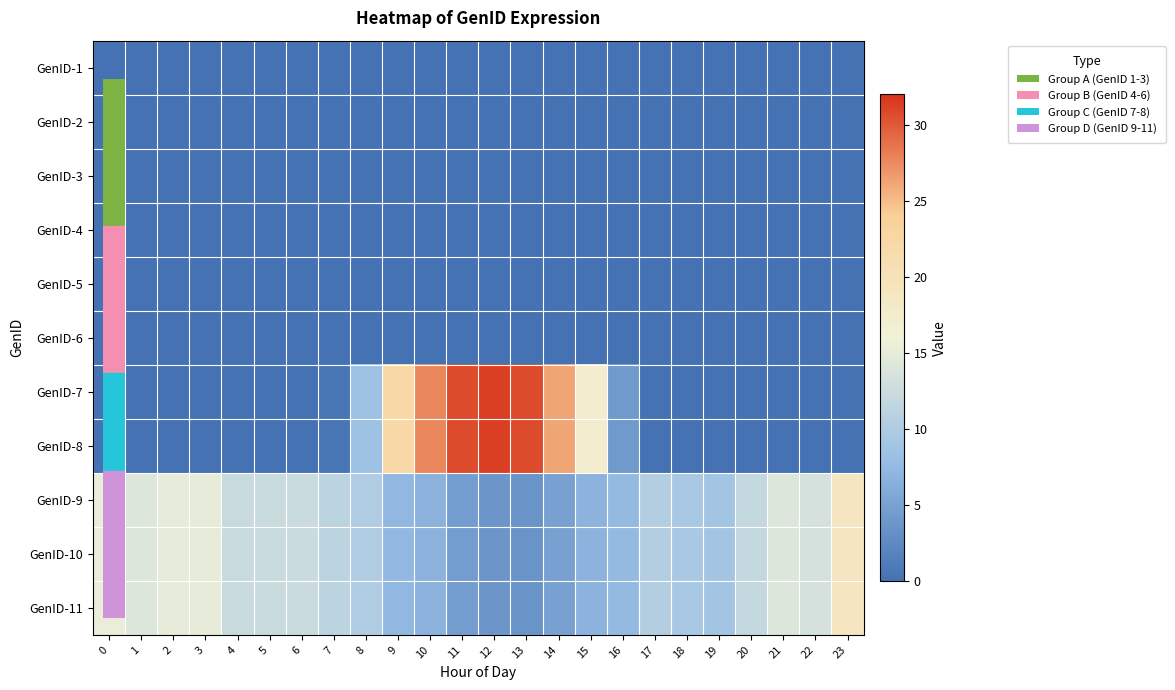

Reading left to right, transcribe all the data shown in this chart.

GenID-1: 0=0.0	1=0.0	2=0.0	3=0.0	4=0.0	5=0.0	6=0.0	7=0.0	8=0.0	9=0.0	10=0.0	11=0.0	12=0.0	13=0.0	14=0.0	15=0.0	16=0.0	17=0.0	18=0.0	19=0.0	20=0.0	21=0.0	22=0.0	23=0.0
GenID-2: 0=0.0	1=0.0	2=0.0	3=0.0	4=0.0	5=0.0	6=0.0	7=0.0	8=0.0	9=0.0	10=0.0	11=0.0	12=0.0	13=0.0	14=0.0	15=0.0	16=0.0	17=0.0	18=0.0	19=0.0	20=0.0	21=0.0	22=0.0	23=0.0
GenID-3: 0=0.0	1=0.0	2=0.0	3=0.0	4=0.0	5=0.0	6=0.0	7=0.0	8=0.0	9=0.0	10=0.0	11=0.0	12=0.0	13=0.0	14=0.0	15=0.0	16=0.0	17=0.0	18=0.0	19=0.0	20=0.0	21=0.0	22=0.0	23=0.0
GenID-4: 0=0.0	1=0.0	2=0.0	3=0.0	4=0.0	5=0.0	6=0.0	7=0.0	8=0.0	9=0.0	10=0.0	11=0.0	12=0.0	13=0.0	14=0.0	15=0.0	16=0.0	17=0.0	18=0.0	19=0.0	20=0.0	21=0.0	22=0.0	23=0.0
GenID-5: 0=0.0	1=0.0	2=0.0	3=0.0	4=0.0	5=0.0	6=0.0	7=0.0	8=0.0	9=0.0	10=0.0	11=0.0	12=0.0	13=0.0	14=0.0	15=0.0	16=0.0	17=0.0	18=0.0	19=0.0	20=0.0	21=0.0	22=0.0	23=0.0
GenID-6: 0=0.0	1=0.0	2=0.0	3=0.0	4=0.0	5=0.0	6=0.0	7=0.0	8=0.0	9=0.0	10=0.0	11=0.0	12=0.0	13=0.0	14=0.0	15=0.0	16=0.0	17=0.0	18=0.0	19=0.0	20=0.0	21=0.0	22=0.0	23=0.0
GenID-7: 0=0.0	1=0.0	2=0.0	3=0.0	4=0.0	5=0.0	6=0.0	7=0.4	8=8.5	9=22.2	10=27.7	11=30.7	12=31.3	13=30.7	14=26.2	15=17.3	16=4.2	17=0.0	18=0.0	19=0.0	20=0.0	21=0.0	22=0.0	23=0.0
GenID-8: 0=0.0	1=0.0	2=0.0	3=0.0	4=0.0	5=0.0	6=0.0	7=0.4	8=8.5	9=22.2	10=27.7	11=30.7	12=31.3	13=30.7	14=26.2	15=17.3	16=4.2	17=0.0	18=0.0	19=0.0	20=0.0	21=0.0	22=0.0	23=0.0
GenID-9: 0=15.3	1=14.1	2=15.0	3=14.9	4=12.3	5=12.5	6=12.5	7=11.2	8=10.1	9=7.3	10=6.7	11=4.5	12=3.8	13=3.6	14=5.0	15=6.8	16=7.6	17=10.4	18=9.4	19=9.0	20=11.8	21=14.2	22=13.4	23=19.0
GenID-10: 0=15.3	1=14.1	2=15.0	3=14.9	4=12.3	5=12.5	6=12.5	7=11.2	8=10.1	9=7.3	10=6.7	11=4.5	12=3.8	13=3.6	14=5.0	15=6.8	16=7.6	17=10.4	18=9.4	19=9.0	20=11.8	21=14.2	22=13.4	23=19.0
GenID-11: 0=15.3	1=14.1	2=15.0	3=14.9	4=12.3	5=12.5	6=12.5	7=11.2	8=10.1	9=7.3	10=6.7	11=4.5	12=3.8	13=3.6	14=5.0	15=6.8	16=7.6	17=10.4	18=9.4	19=9.0	20=11.8	21=14.2	22=13.4	23=19.0